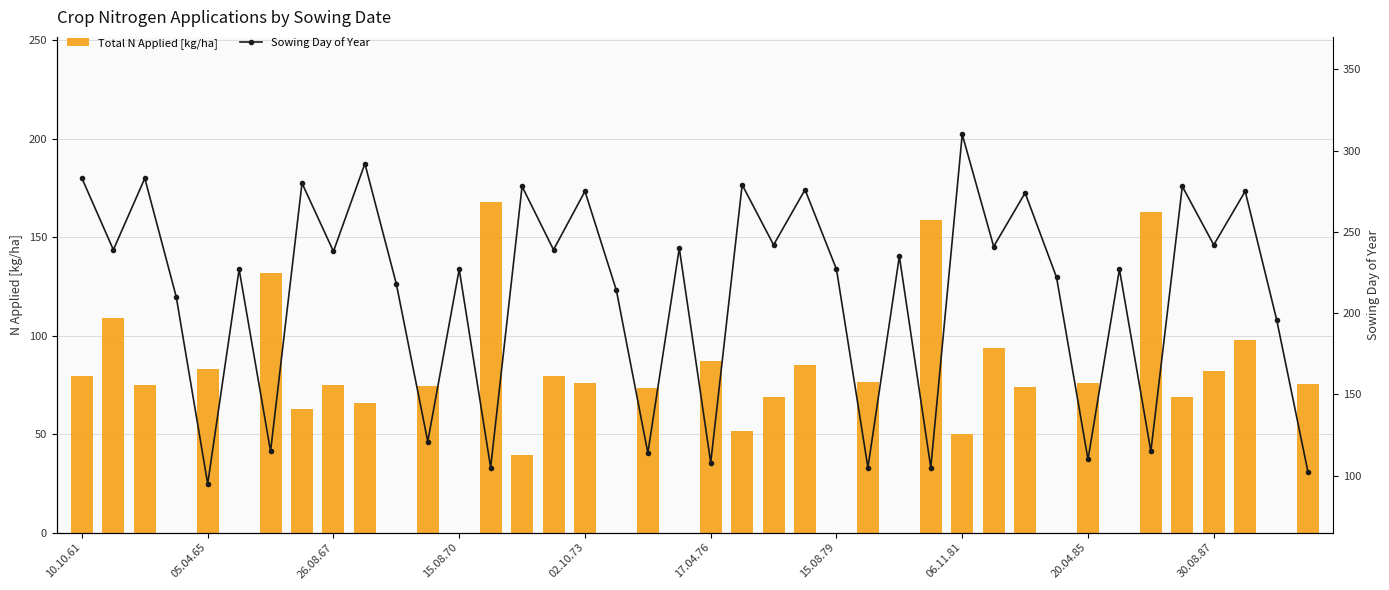

What is the maximum value for Total N Applied [kg/ha]?

167.8